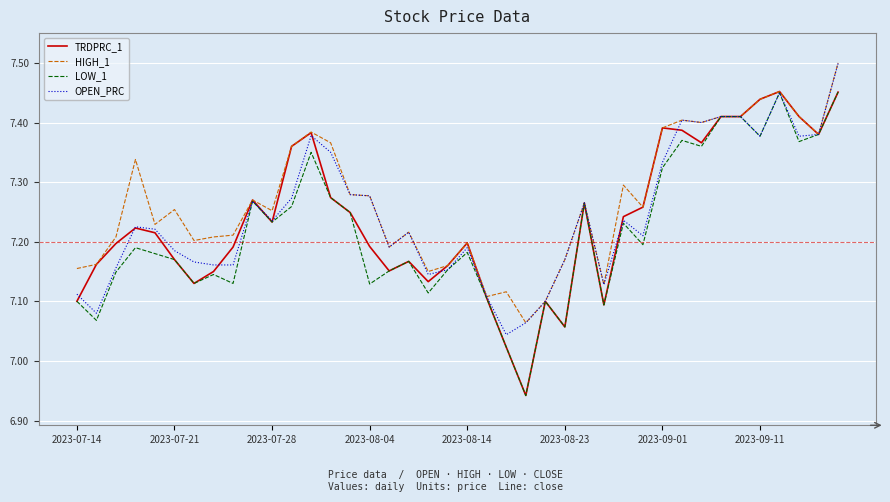

Which series has the widest spread of values?

TRDPRC_1